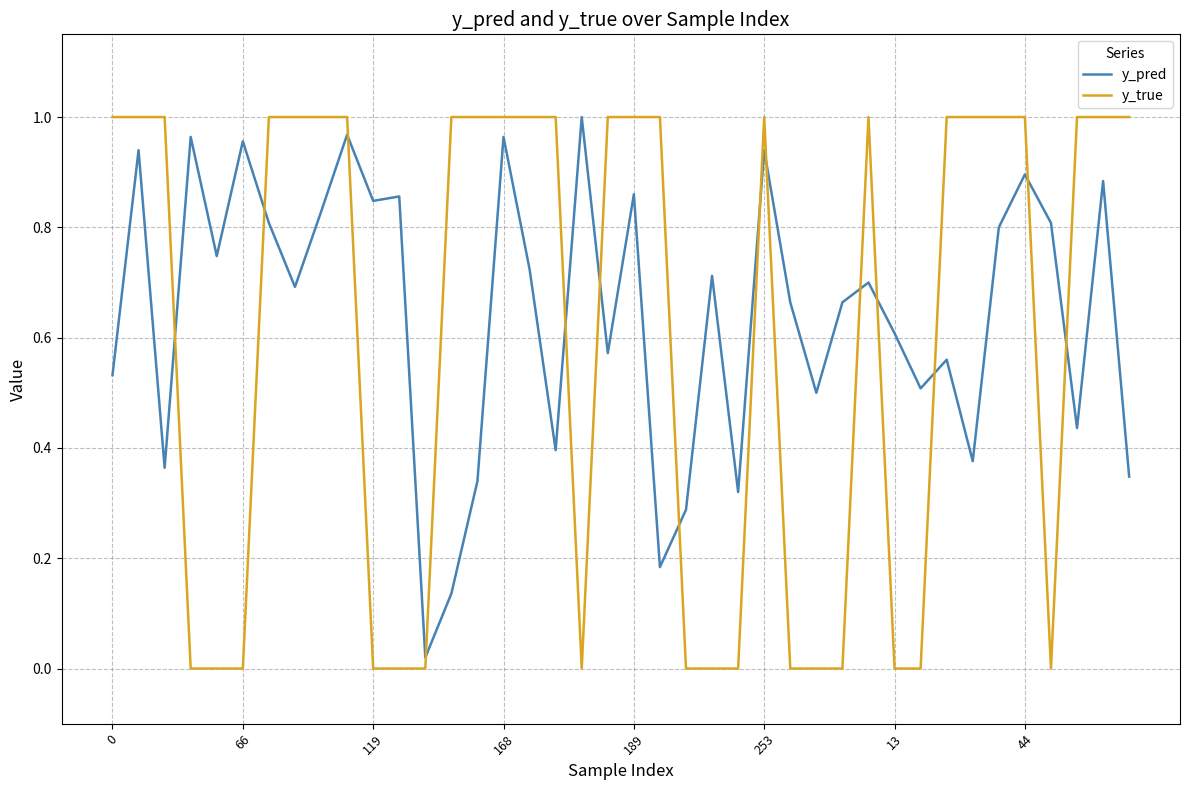

What are all the series names shown in the legend?

y_pred, y_true